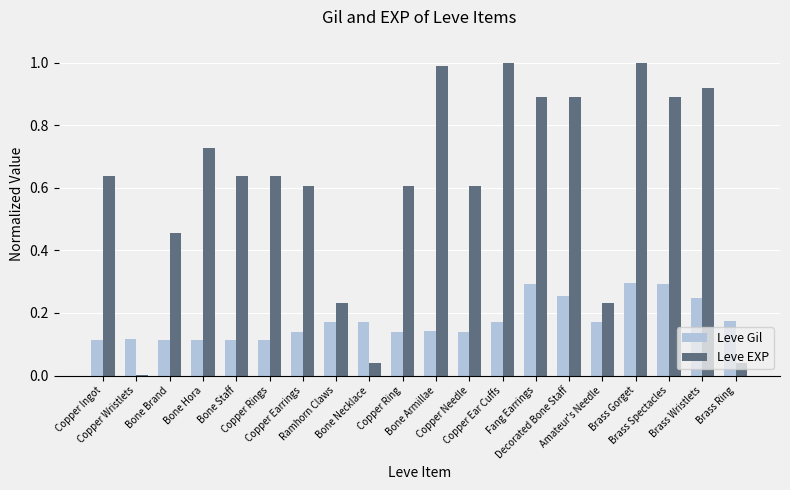

Which series has the largest total across all categories?

Leve EXP